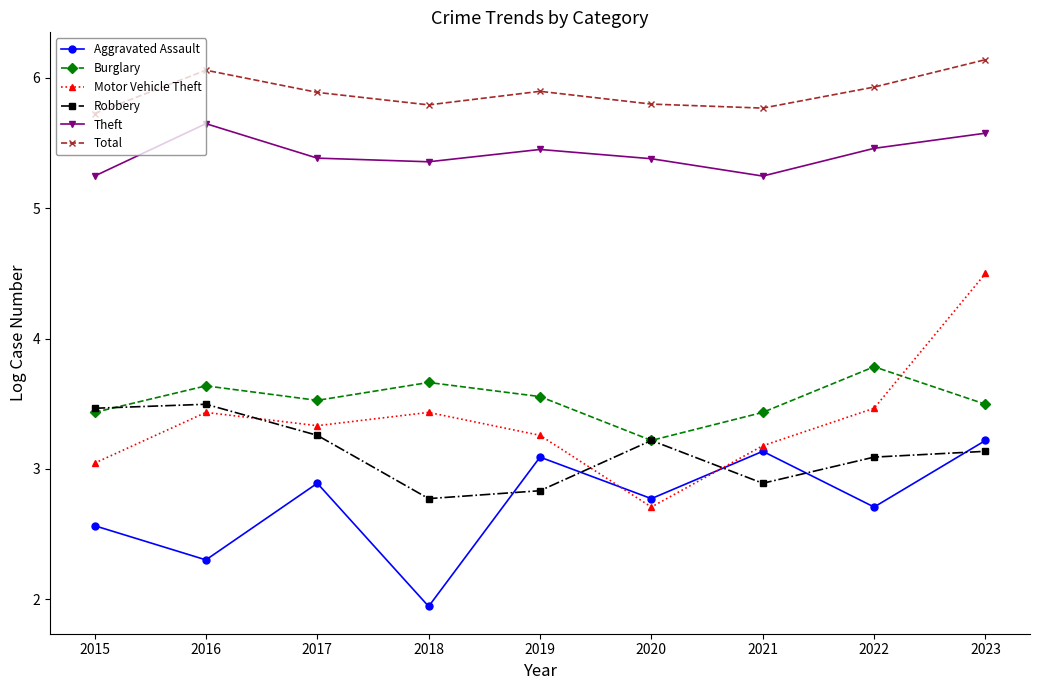

What is the value of the Motor Vehicle Theft point at the 4th from the left?

3.4